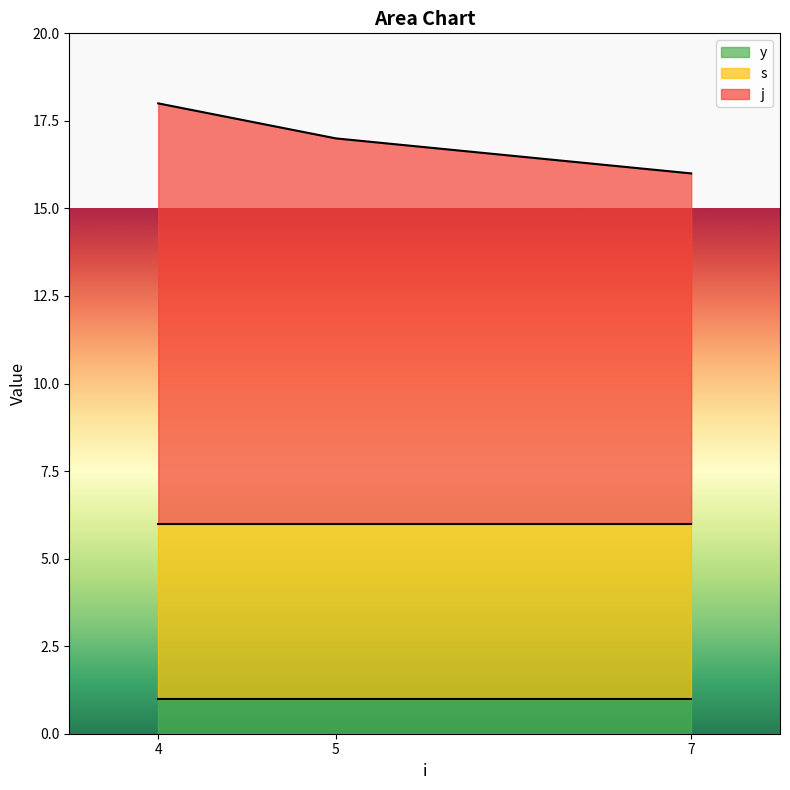

Is the value of y at 4 greater than the value of j at 4?

No